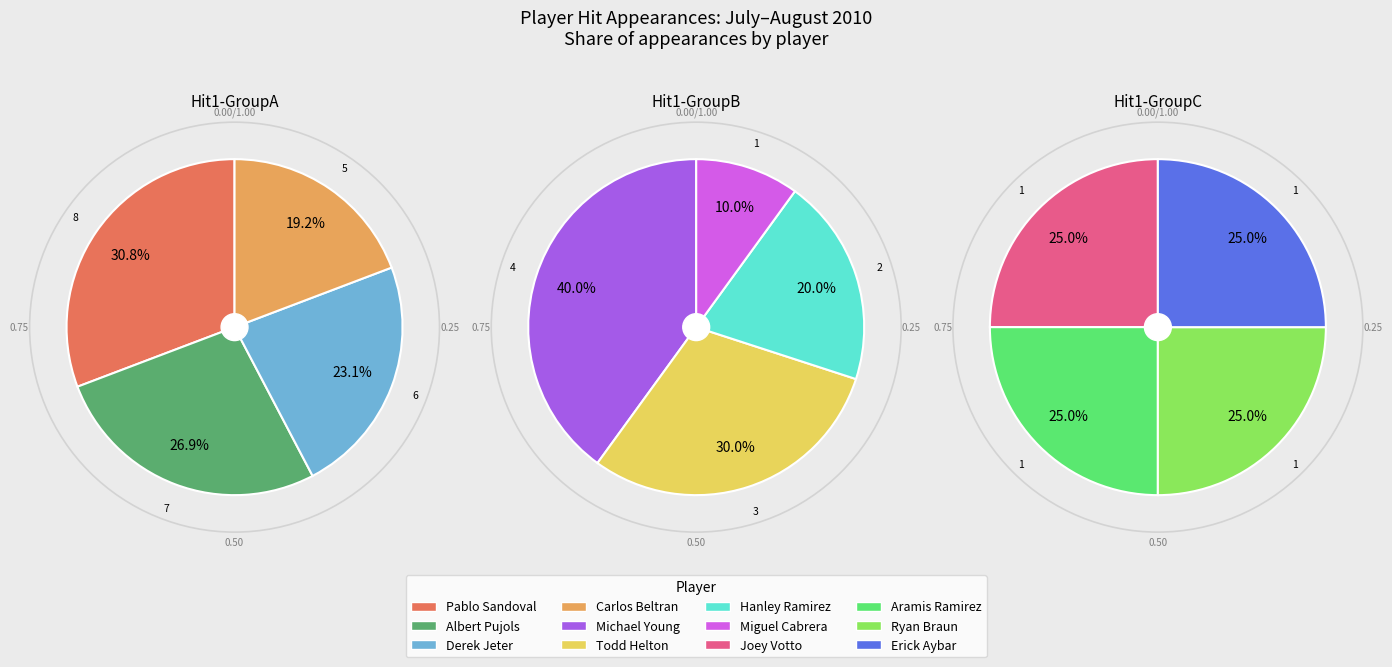

What is the largest slice in the pie chart?

Pablo Sandoval